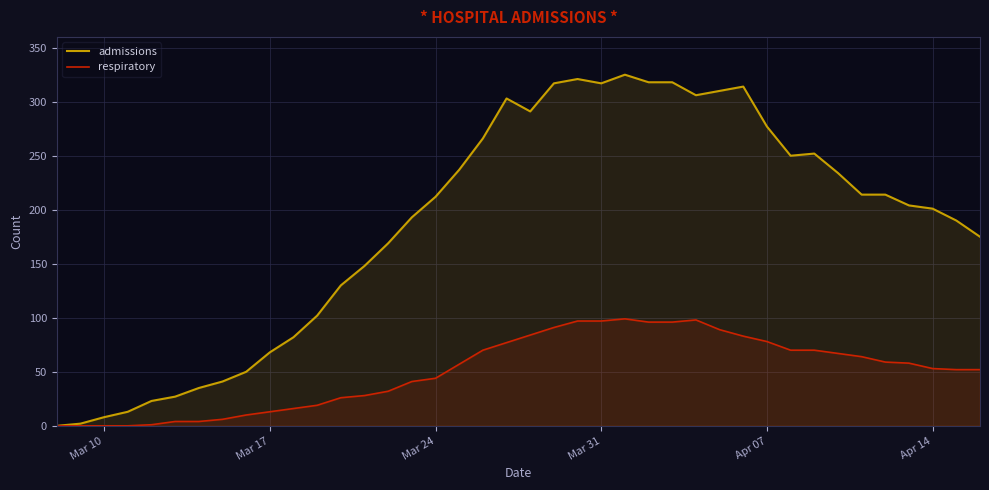

True or false: admissions and respiratory intersect in this chart.

False